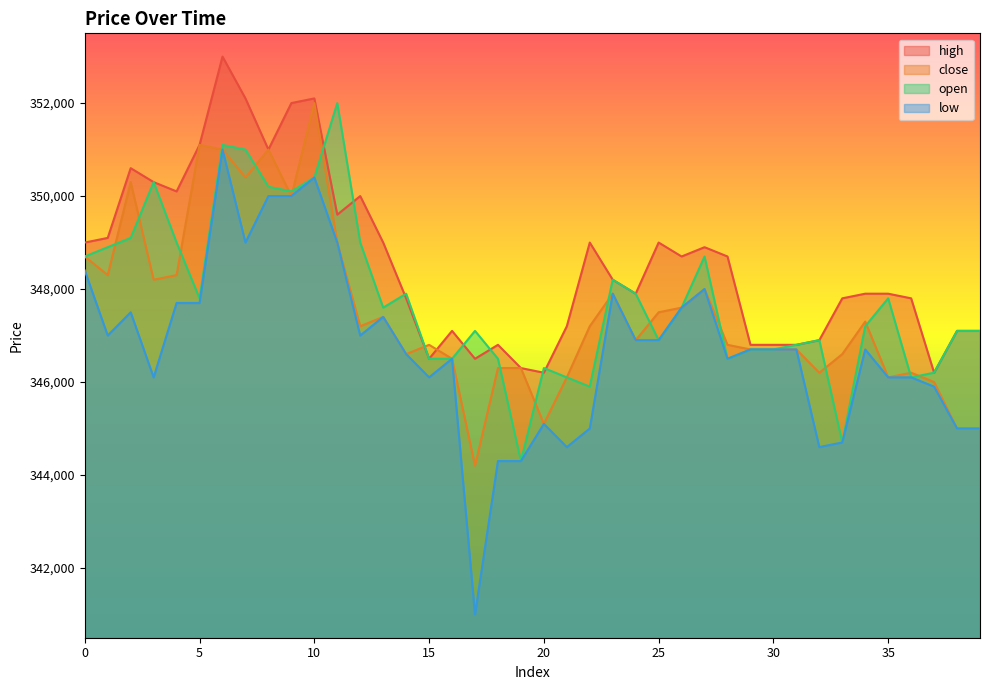

How many values in the low series exceed 346700?

18